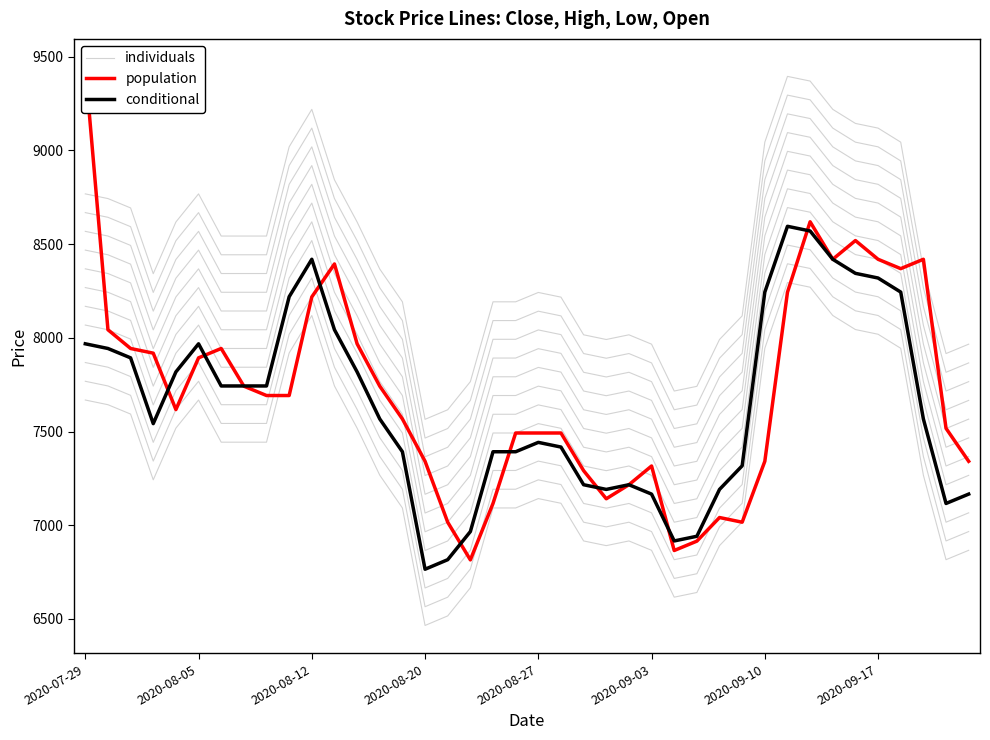

Reading left to right, what are all the values shown in this chart?

individuals: 7668	7643	7593	7242	7518	7668	7443	7443	7443	7919	8119	7743	7518	7267	7092	6465	6516	6666	7092	7092	7142	7117	6916	6891	6916	6866	6616	6641	6891	7017	7944	8295	8270	8119	8044	8019	7944	7267	6816	6866
population: 9446	8043	7943	7918	7617	7893	7943	7742	7692	7692	8218	8394	7968	7742	7567	7341	7016	6815	7116	7492	7492	7492	7291	7141	7216	7316	6865	6915	7041	7016	7341	8243	8619	8419	8519	8419	8369	8419	7517	7341
conditional: 7968	7943	7893	7542	7818	7968	7743	7743	7743	8219	8419	8043	7818	7567	7392	6765	6816	6966	7392	7392	7442	7417	7216	7191	7216	7166	6916	6941	7191	7317	8244	8595	8570	8419	8344	8319	8244	7567	7116	7166